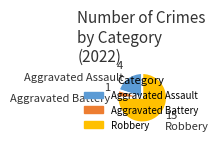

How many slices are in this pie chart?

3